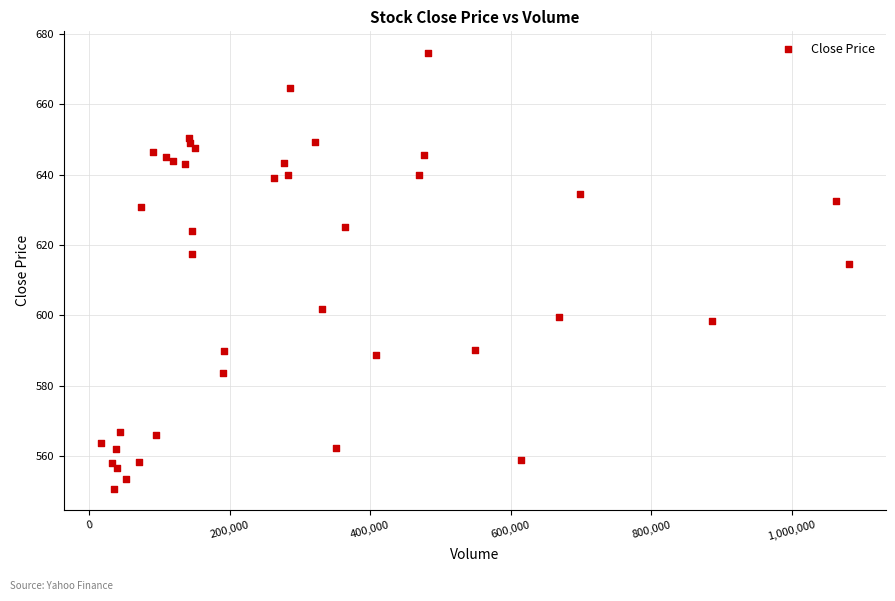

What Y value in the scatter plot is closest to 612?

614.6